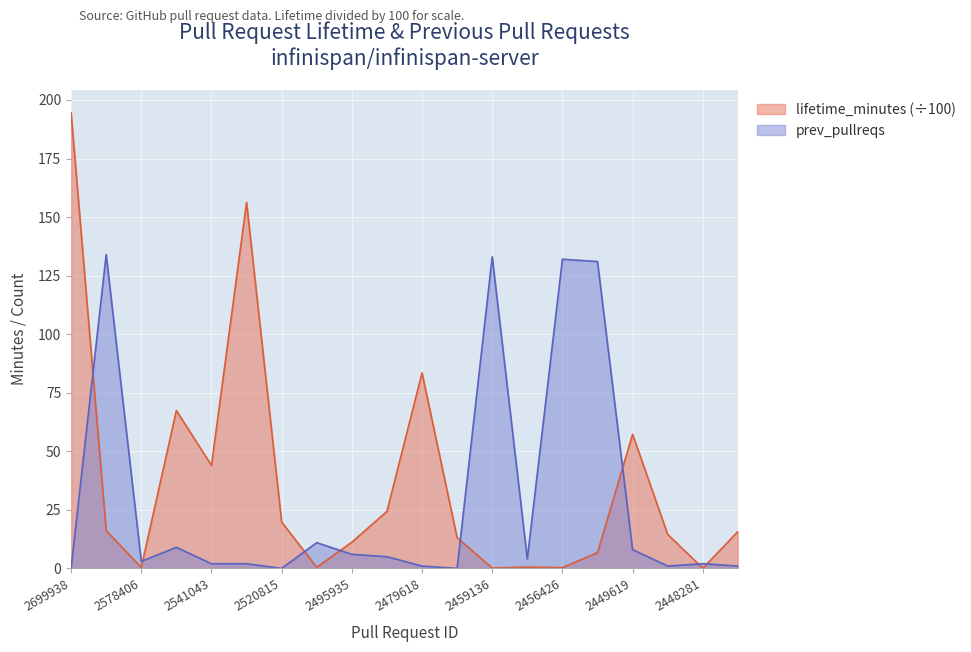

Is it true that lifetime_minutes equals 0.1 at 2448281?

True